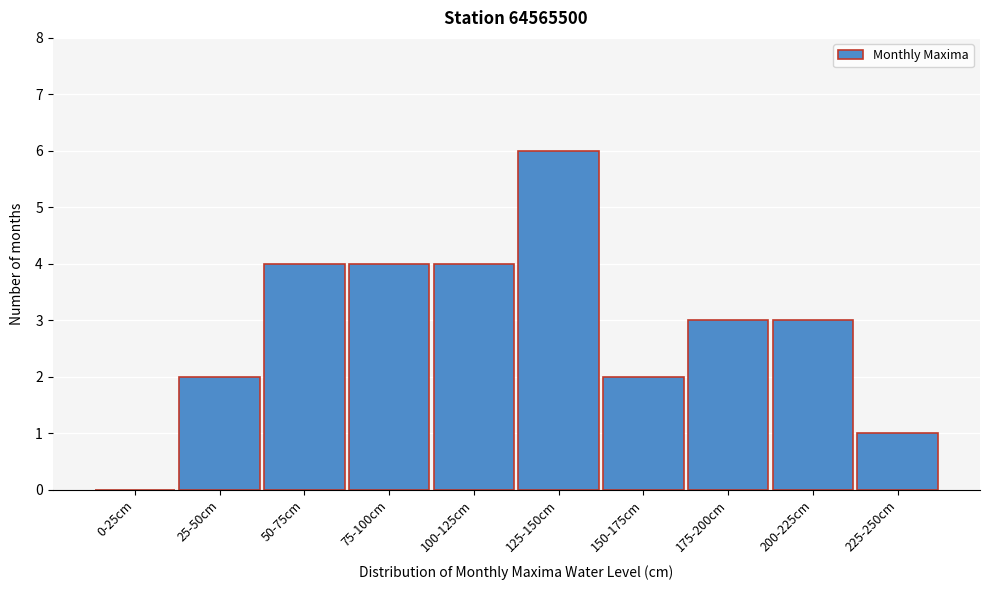

Reading right to left, what are all the values shown in this chart?

225-250cm=1	200-225cm=3	175-200cm=3	150-175cm=2	125-150cm=6	100-125cm=4	75-100cm=4	50-75cm=4	25-50cm=2	0-25cm=0